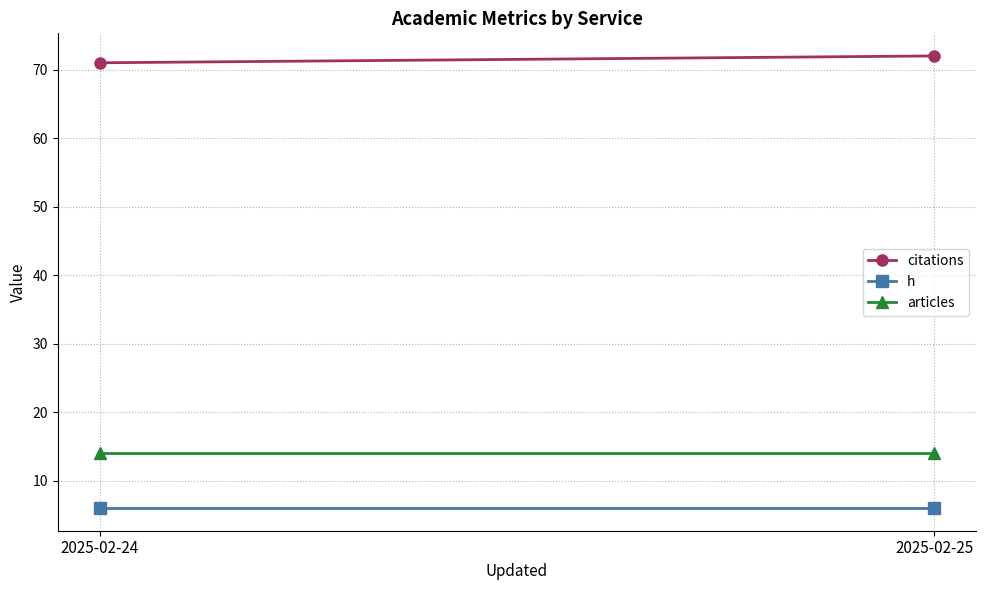

The value of citations at 2025-02-24 is 71. True or false?

True